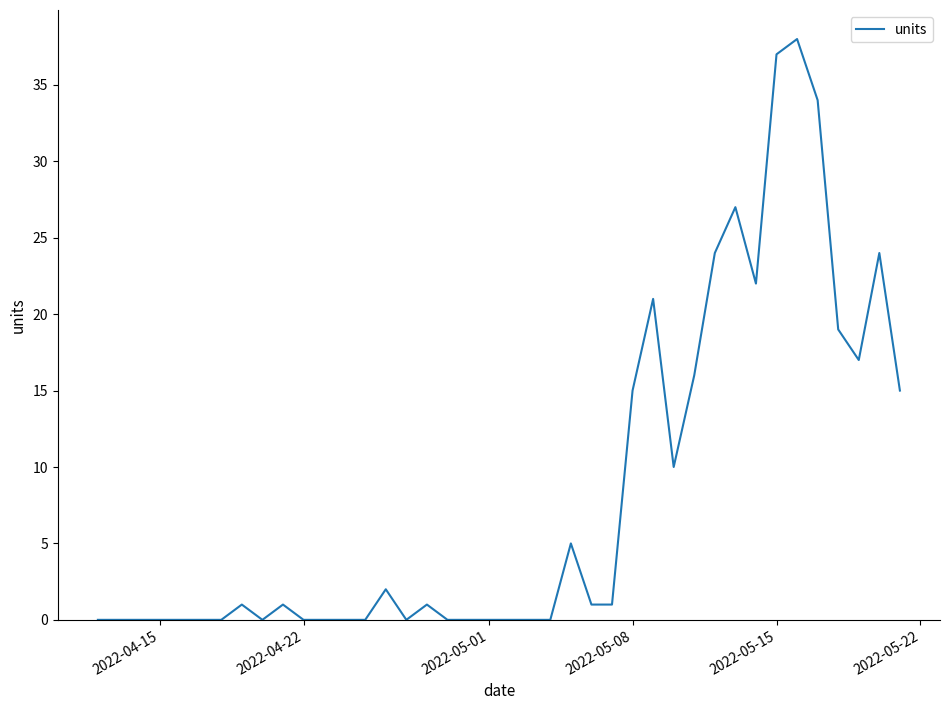

Reading left to right, what are all the values shown in this chart?

0	0	0	0	0	0	0	1	0	1	0	0	0	0	2	0	1	0	0	0	0	0	0	5	1	1	15	21	10	16	24	27	22	37	38	34	19	17	24	15